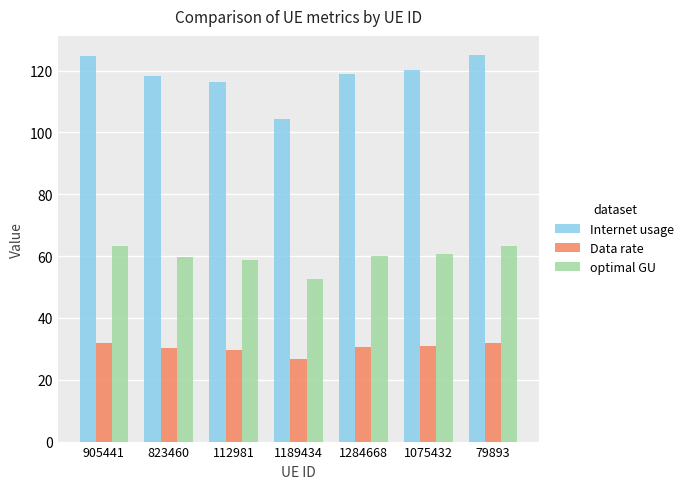

What is the total value across all series at 112981?

204.9